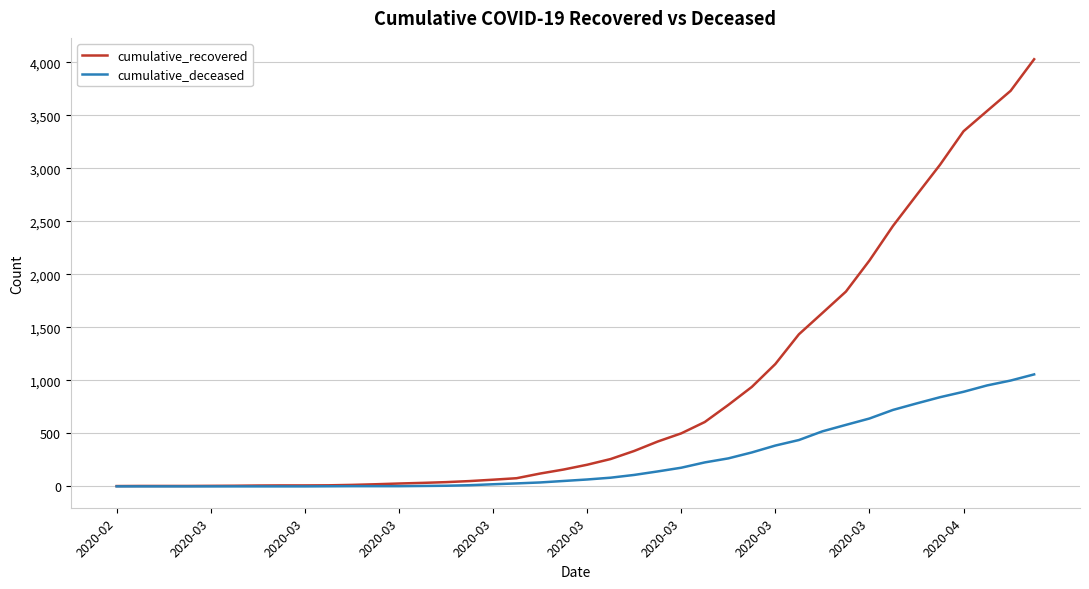

What is the highest value of the cumulative_deceased series?

1056